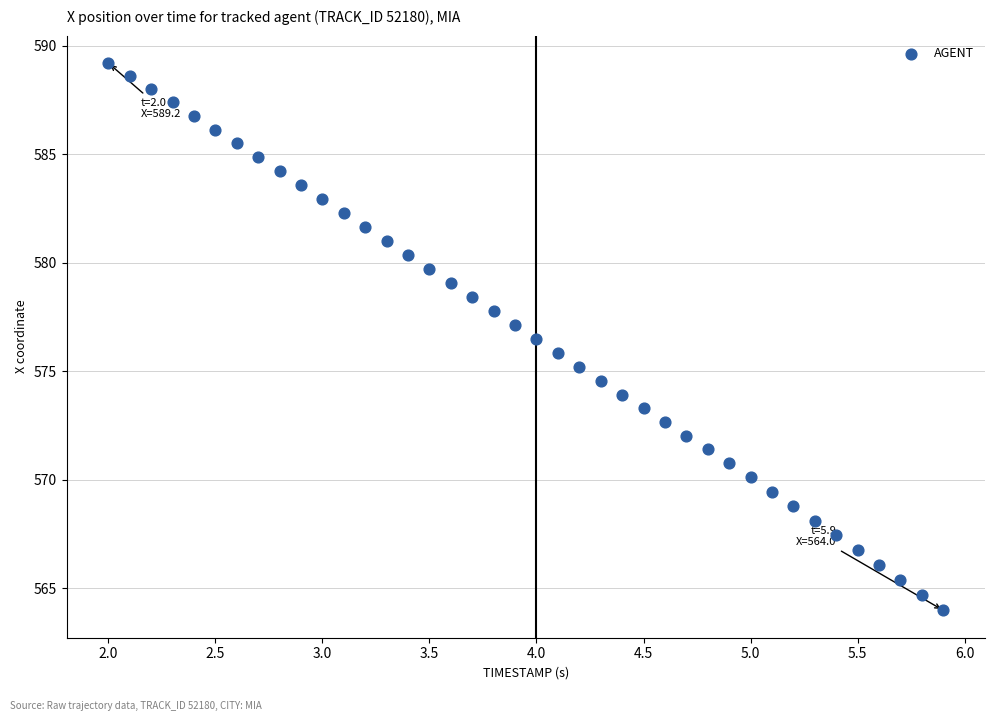

What is the range of X values (max minus min)?

3.9